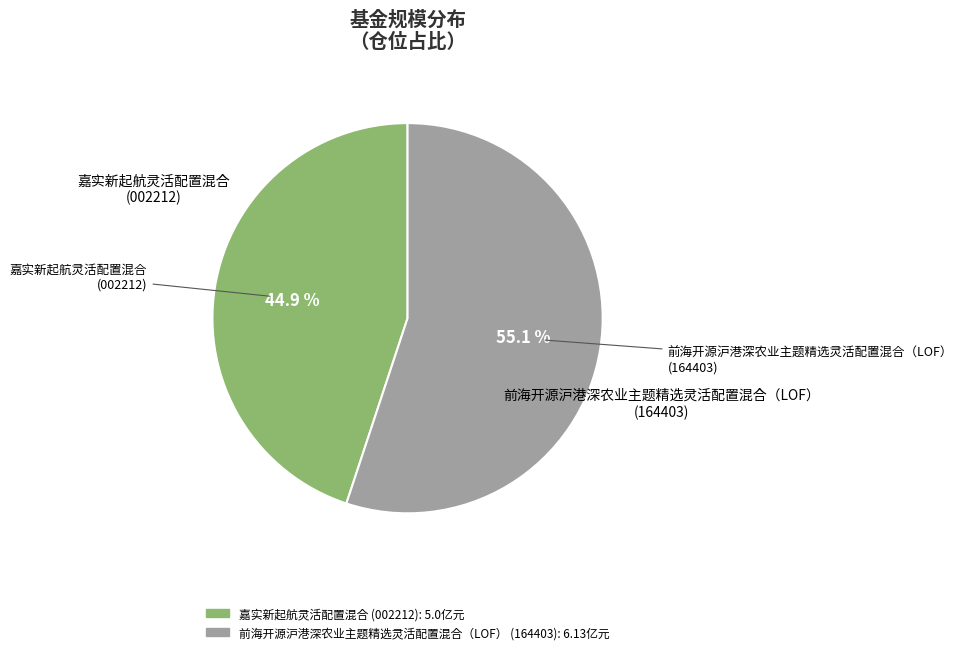

Is it true that 嘉实新起航灵活配置混合 is 45% of the pie?

True